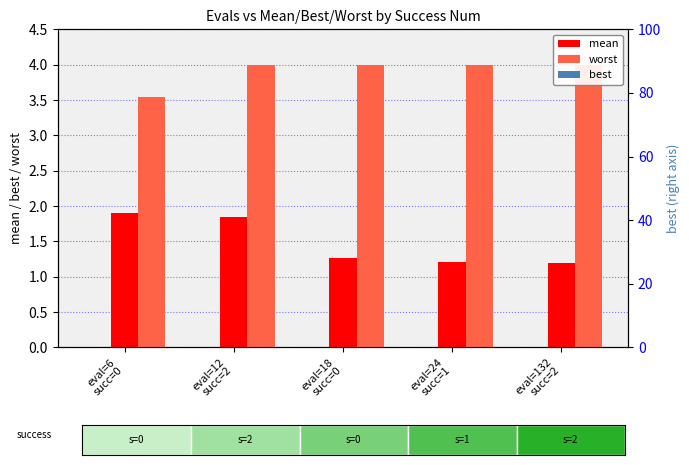

Which series has the widest spread of values?

mean